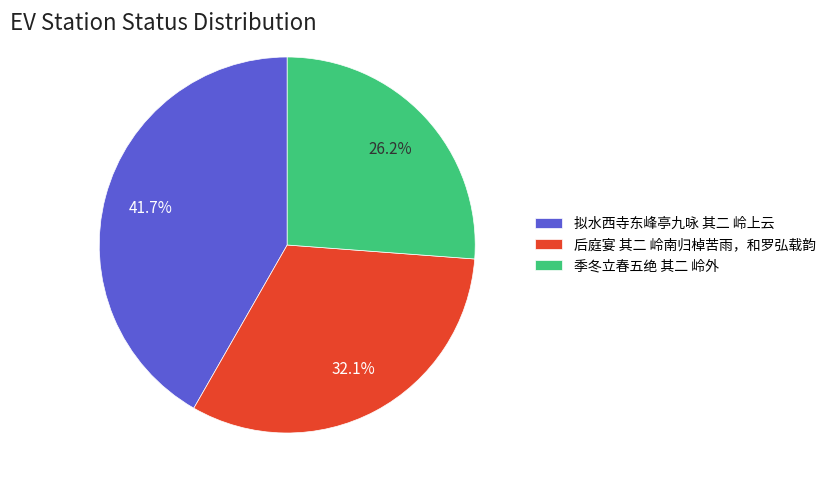

Approximately how many times larger is the value at 季冬立春五绝 其二 岭外 compared to 拟水西寺东峰亭九咏 其二 岭上云?

0.6